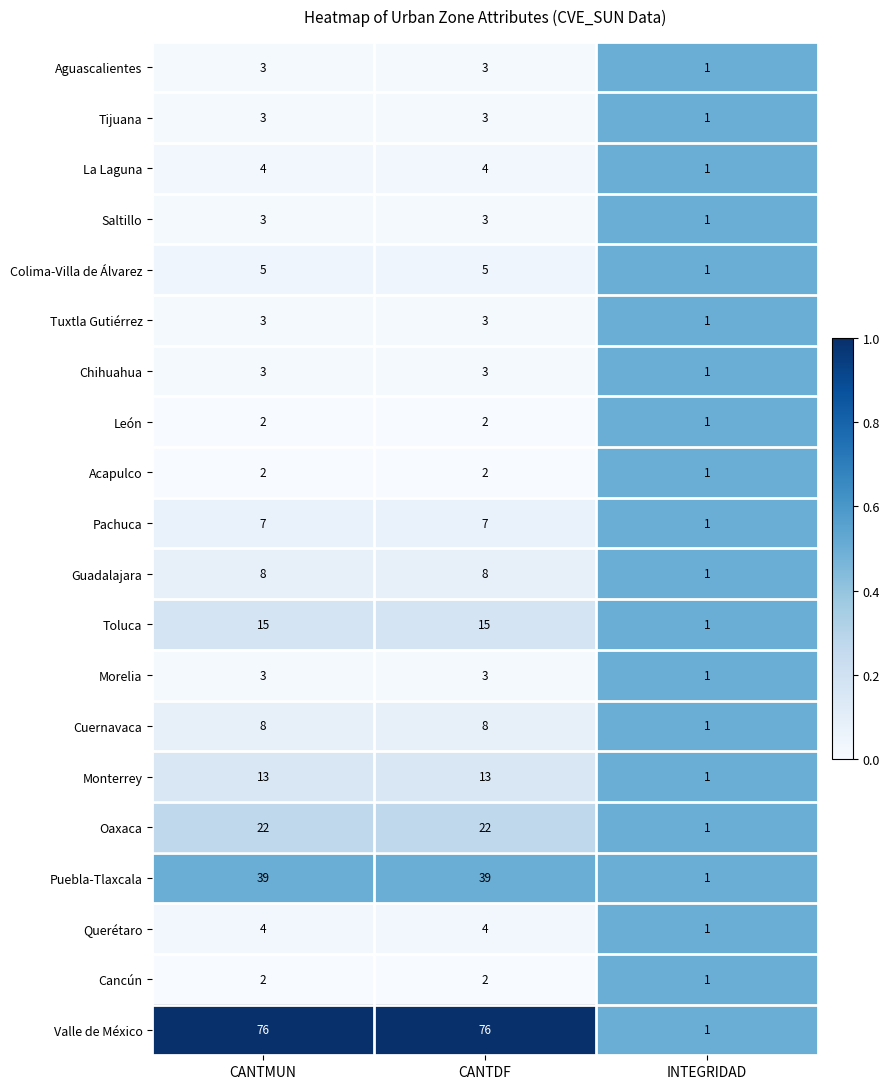

Which series has the largest range (max minus min)?

Valle de México